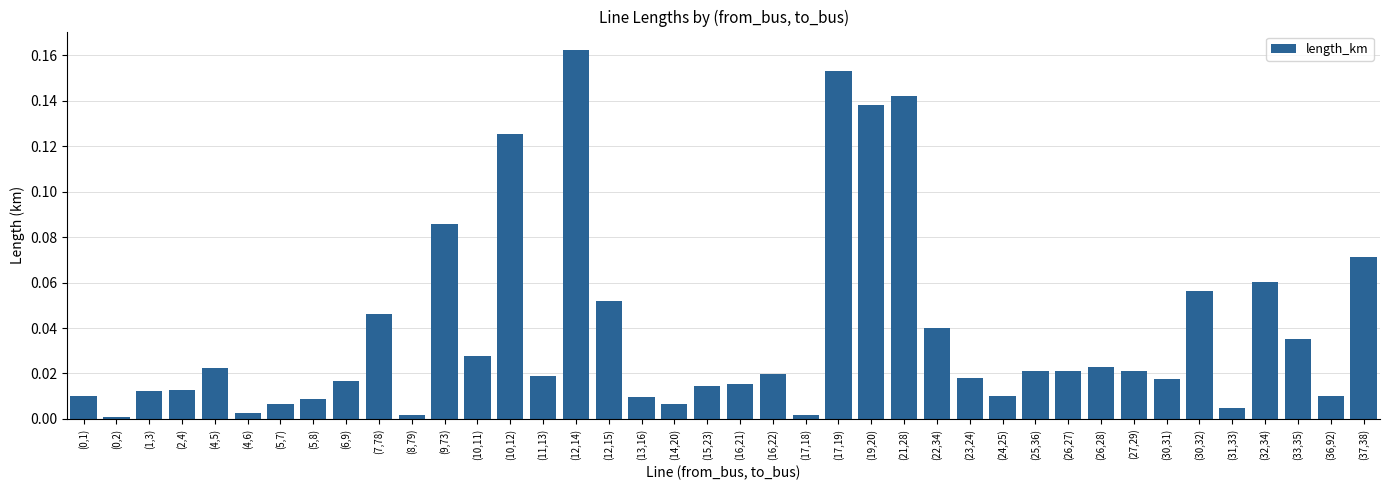

What position from the left is (13,16)?

18